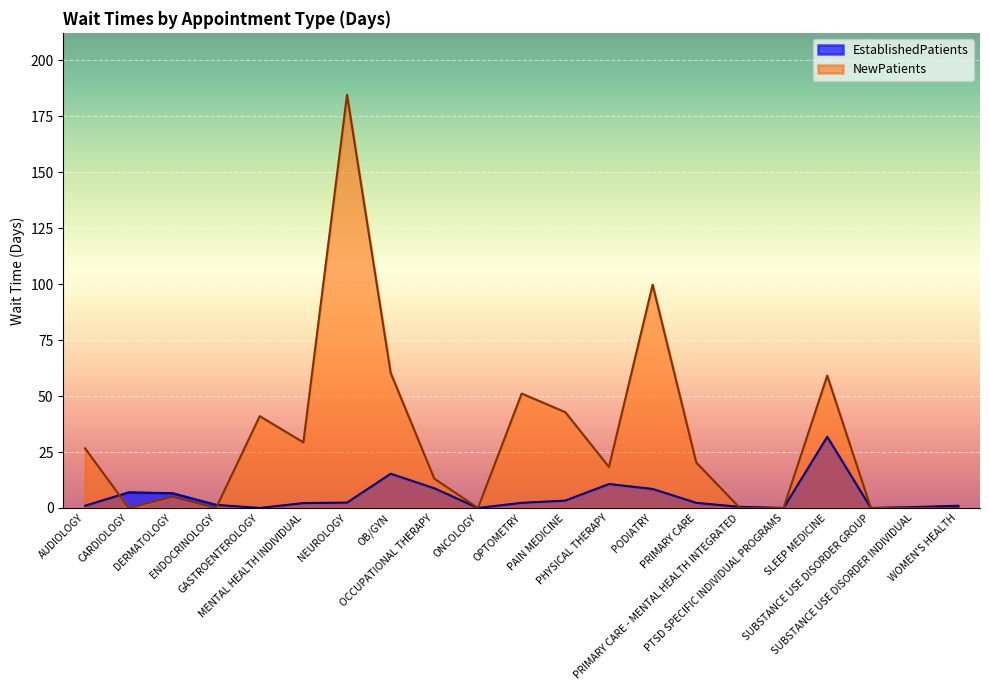

What is the total value across all series at OCCUPATIONAL THERAPY?

21.9